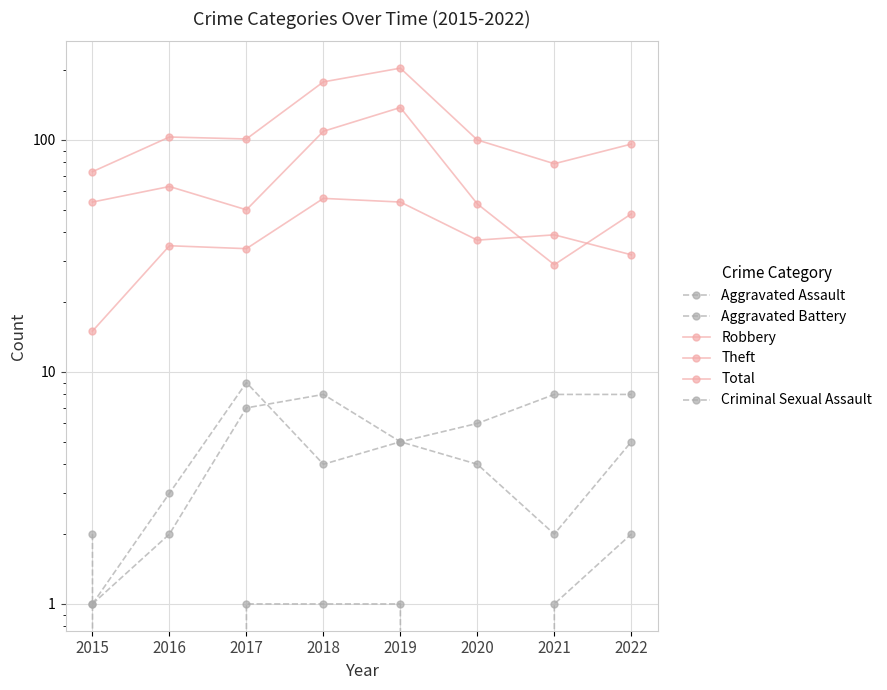

What is the difference between the Theft values at 2022 and 2018?

61